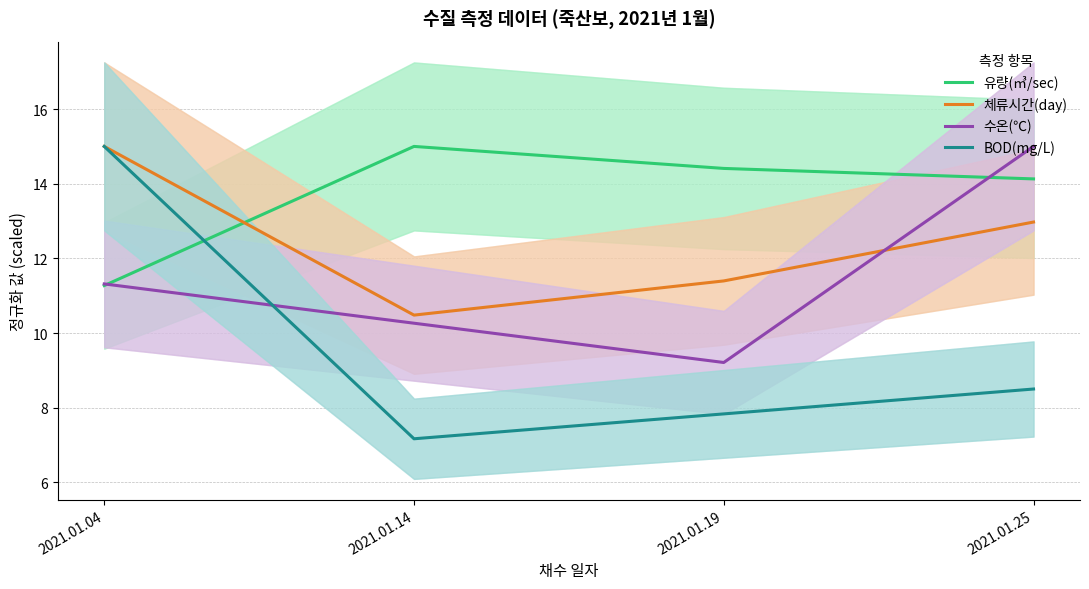

List the series in order of their peak value, lowest first.

유량(㎥/sec), 체류시간(day), 수온(℃), BOD(mg/L)